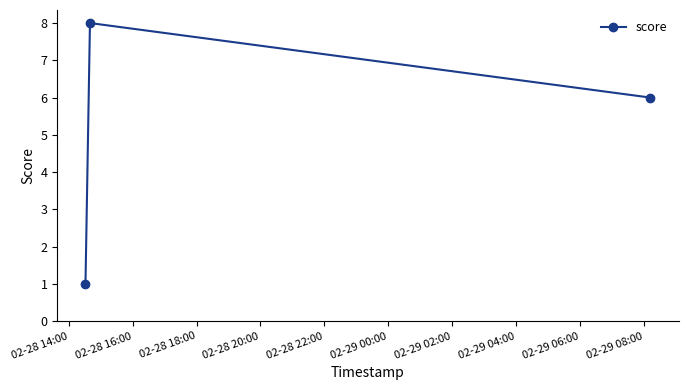

What is the sum of all values?

15